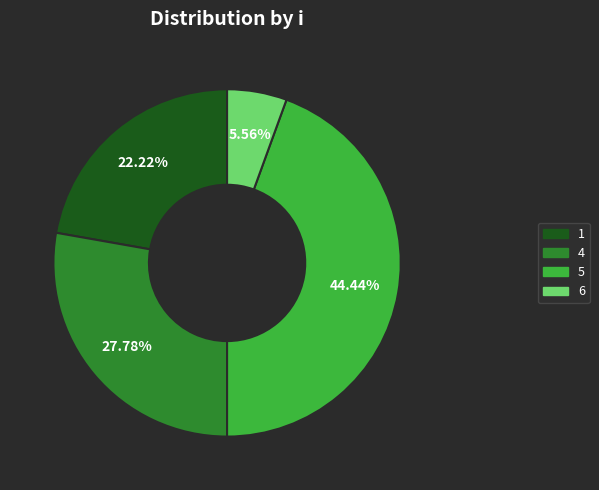

Which slice is the smallest?

6